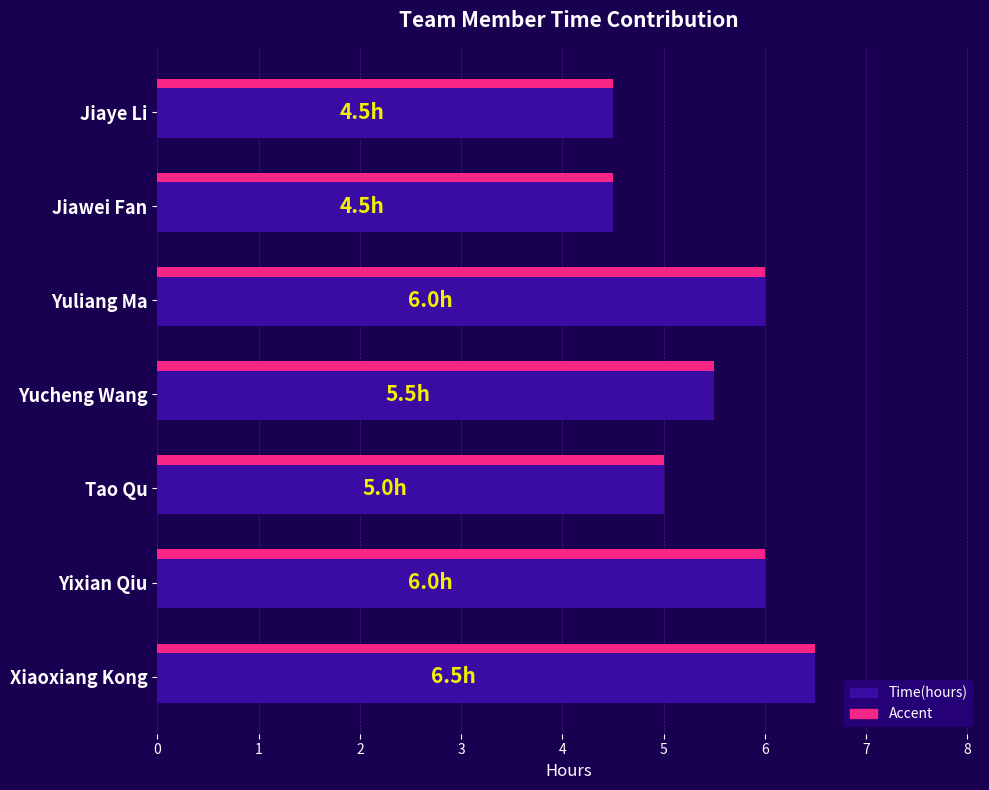

Does the chart contain any negative values?

No